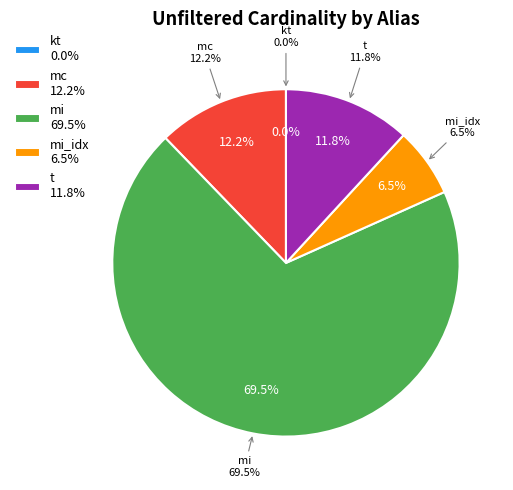

To the nearest percent, what portion does t represent?

12%